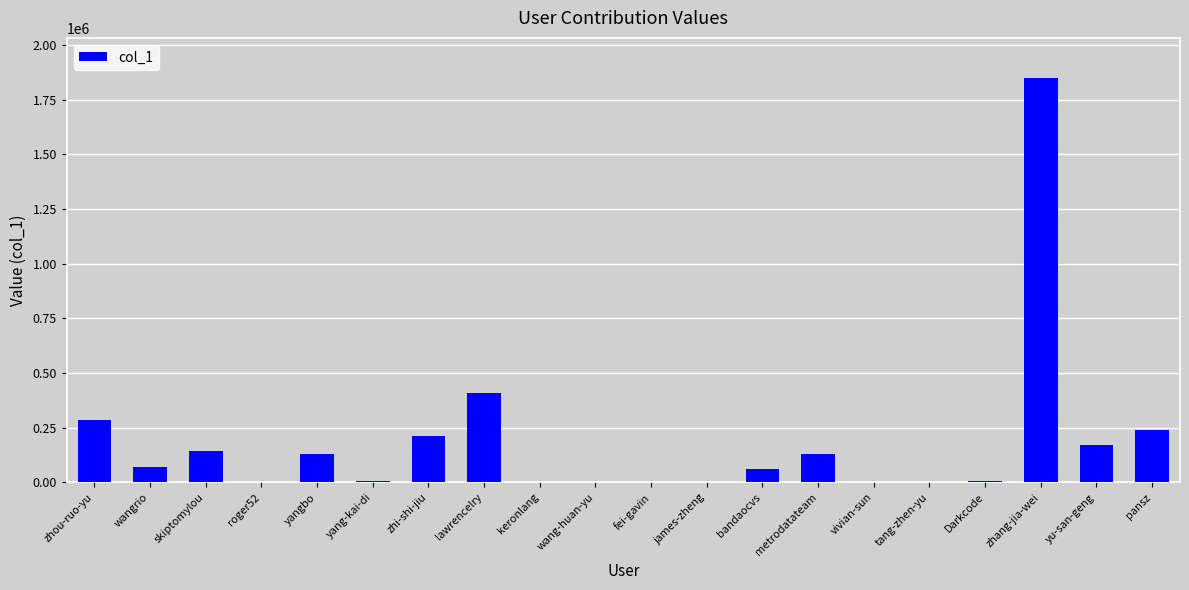

Approximately how many times larger is the value at pansz compared to lawrencelry?

0.6